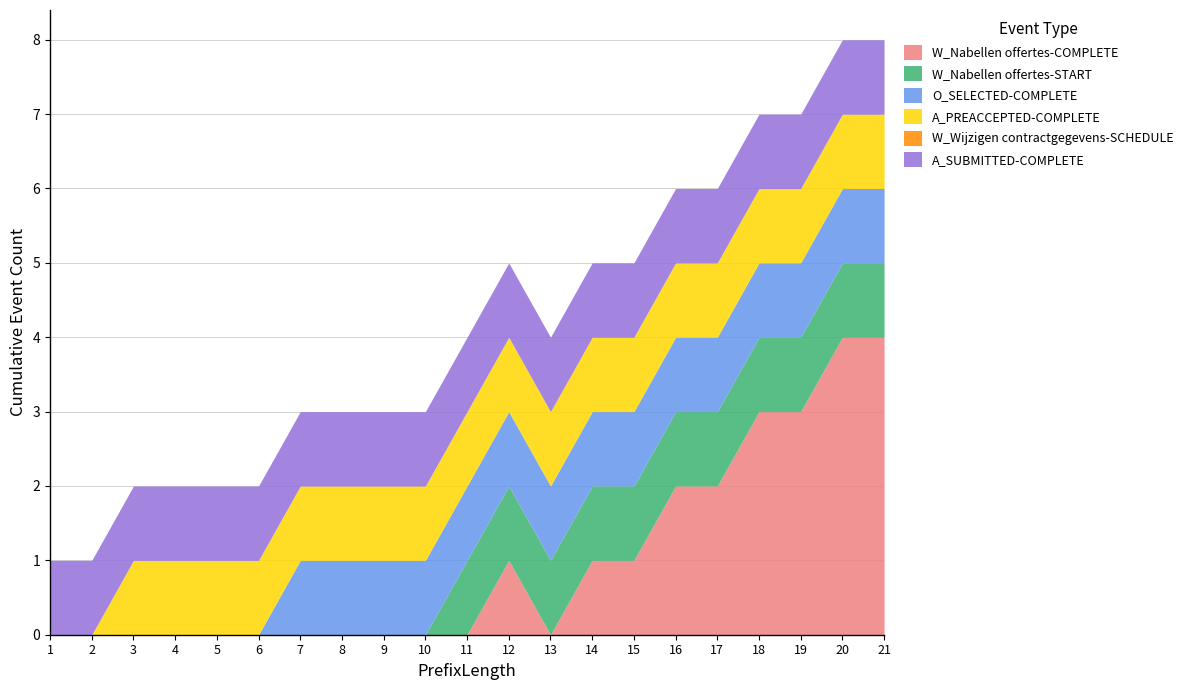

Reading right to left, what are all the values shown in this chart?

W_Nabellen offertes-COMPLETE: 4	4	3	3	2	2	1	1	0	1	0	0	0	0	0	0	0	0	0	0	0
W_Nabellen offertes-START: 1	1	1	1	1	1	1	1	1	1	1	0	0	0	0	0	0	0	0	0	0
O_SELECTED-COMPLETE: 1	1	1	1	1	1	1	1	1	1	1	1	1	1	1	0	0	0	0	0	0
A_PREACCEPTED-COMPLETE: 1	1	1	1	1	1	1	1	1	1	1	1	1	1	1	1	1	1	1	0	0
W_Wijzigen contractgegevens-SCHEDULE: 0	0	0	0	0	0	0	0	0	0	0	0	0	0	0	0	0	0	0	0	0
A_SUBMITTED-COMPLETE: 1	1	1	1	1	1	1	1	1	1	1	1	1	1	1	1	1	1	1	1	1